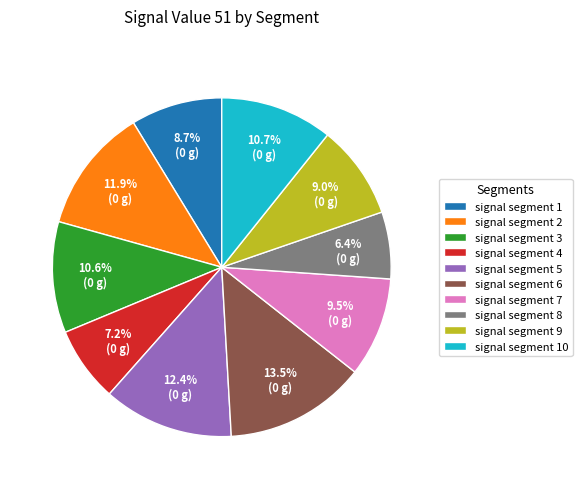

To the nearest percent, what is the difference between the signal segment 7 and signal segment 5 slice percentages?

3%